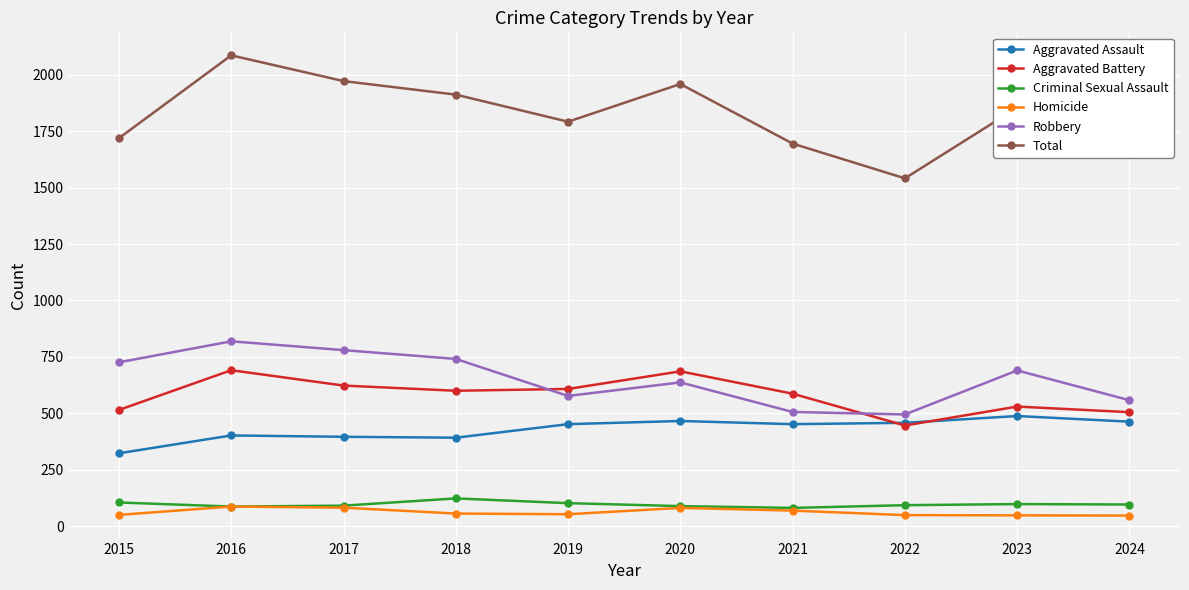

What is the spread (max minus min) of values at 2017?

1890